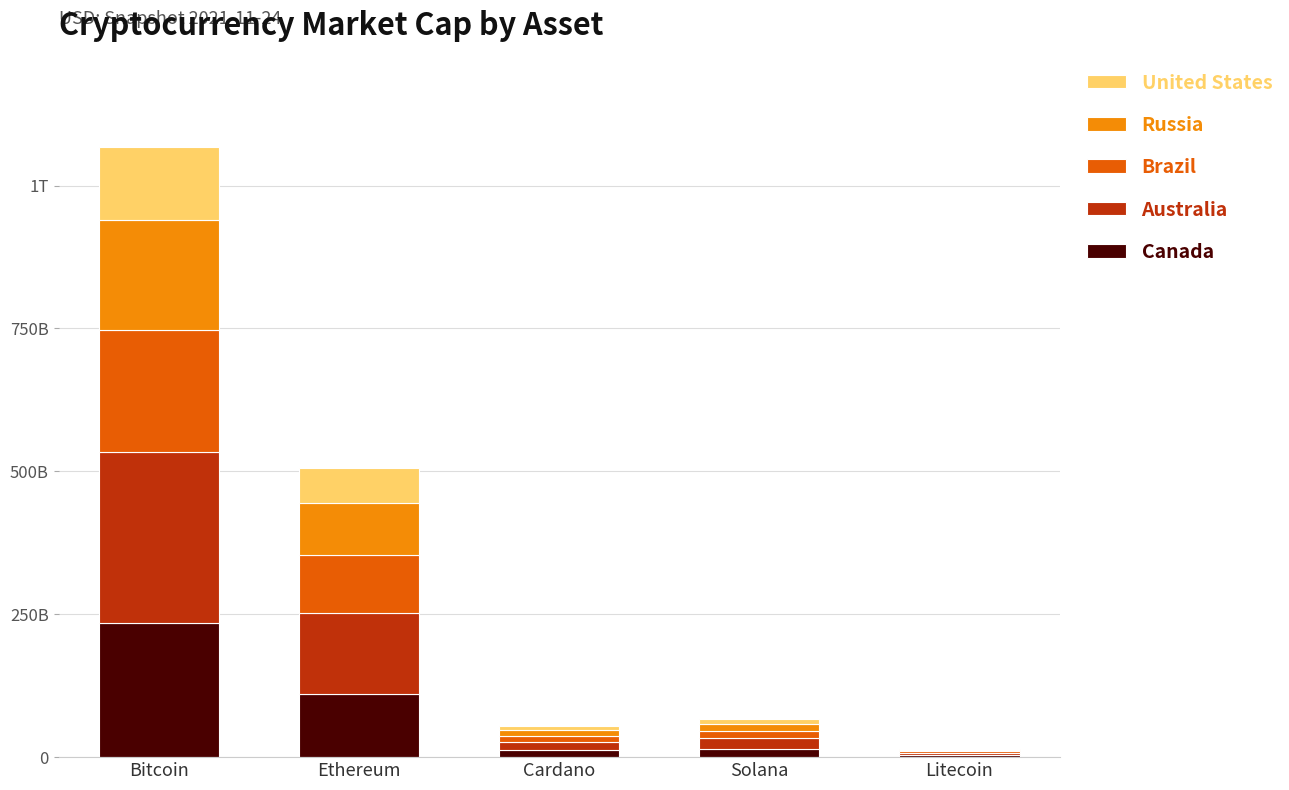

What are all the series names shown in the legend?

United States, Russia, Brazil, Australia, Canada